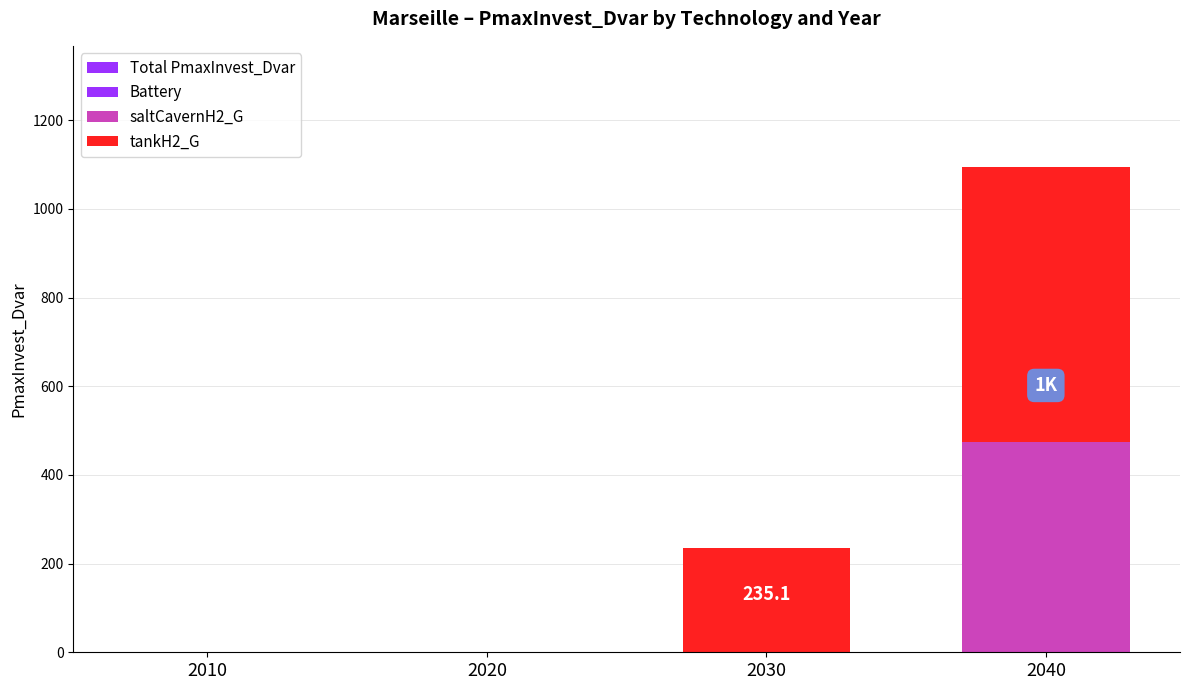

The value of Total PmaxInvest_Dvar at 2010 is -475.5. True or false?

False